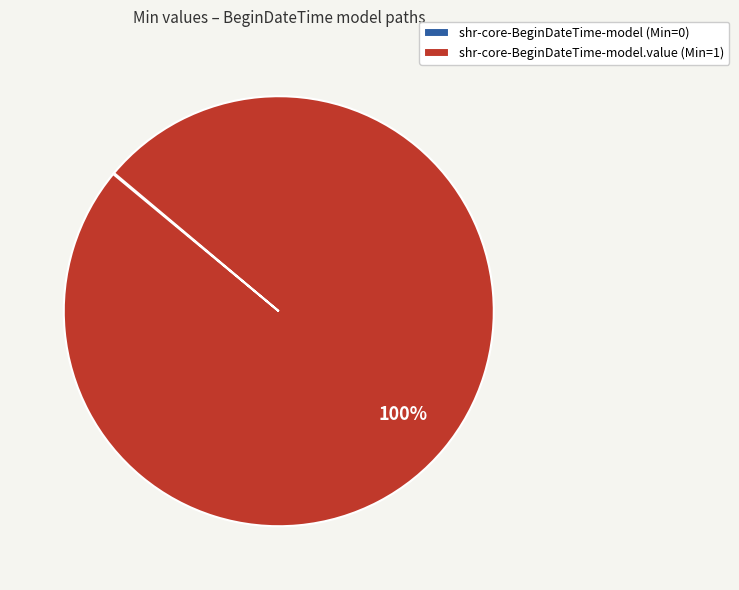

Which category accounts for the majority?

shr-core-BeginDateTime-model.value (Min=1)